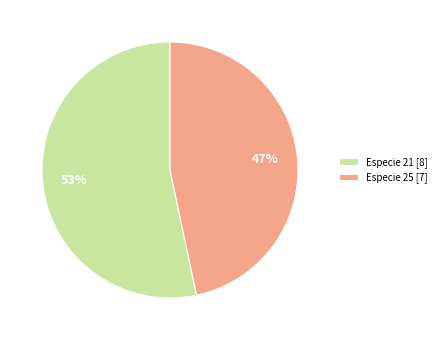

To the nearest percent, what is the average slice percentage?

50%